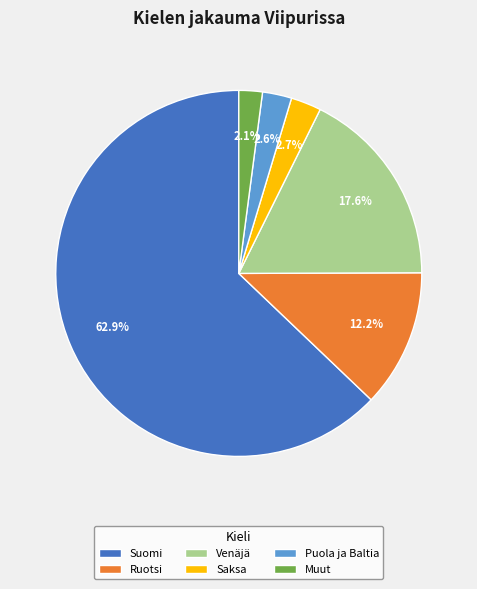

How much of the chart is everything except Ruotsi?

87.8%